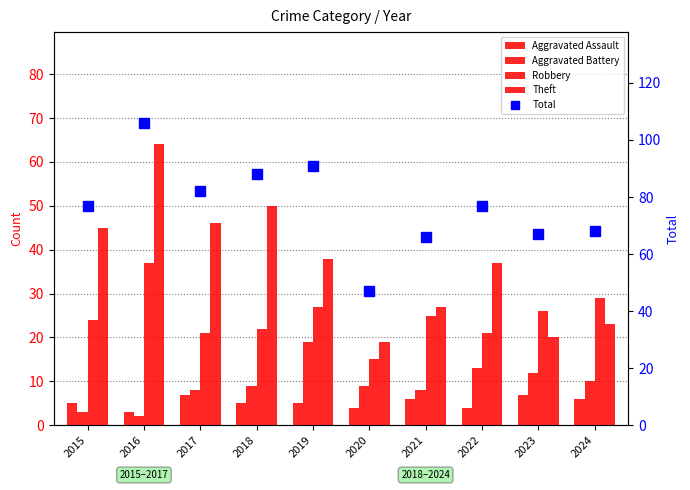

The value of Theft at 2023 is 35. True or false?

False